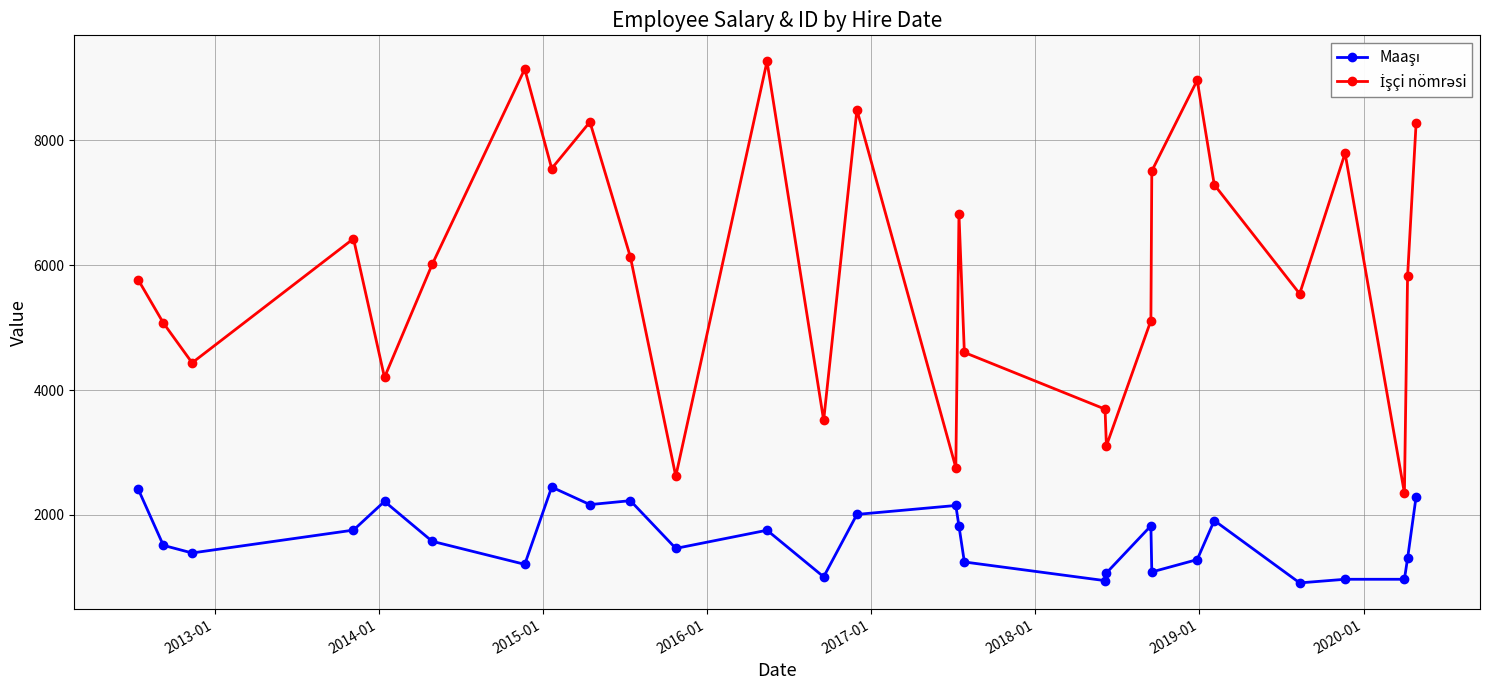

What is the smallest value displayed?

913